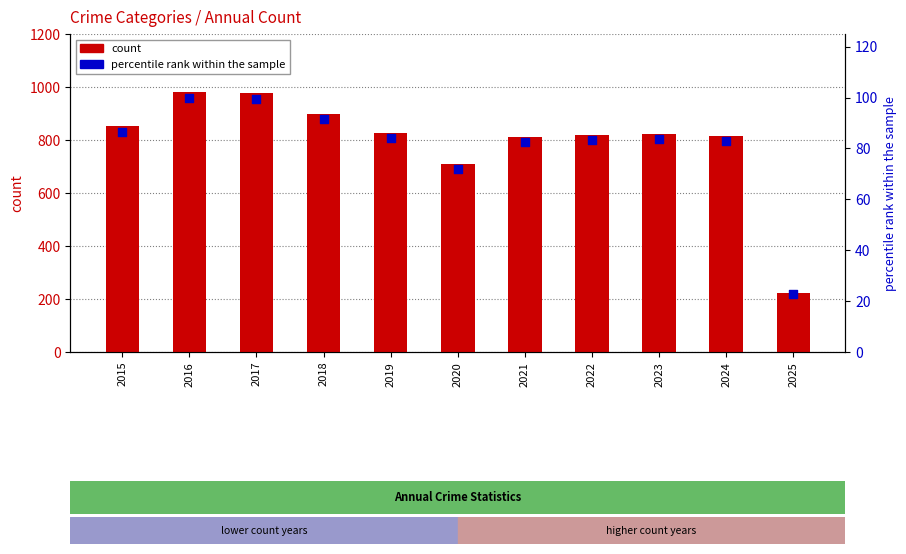

At which category is the sum across all series the highest?

2016